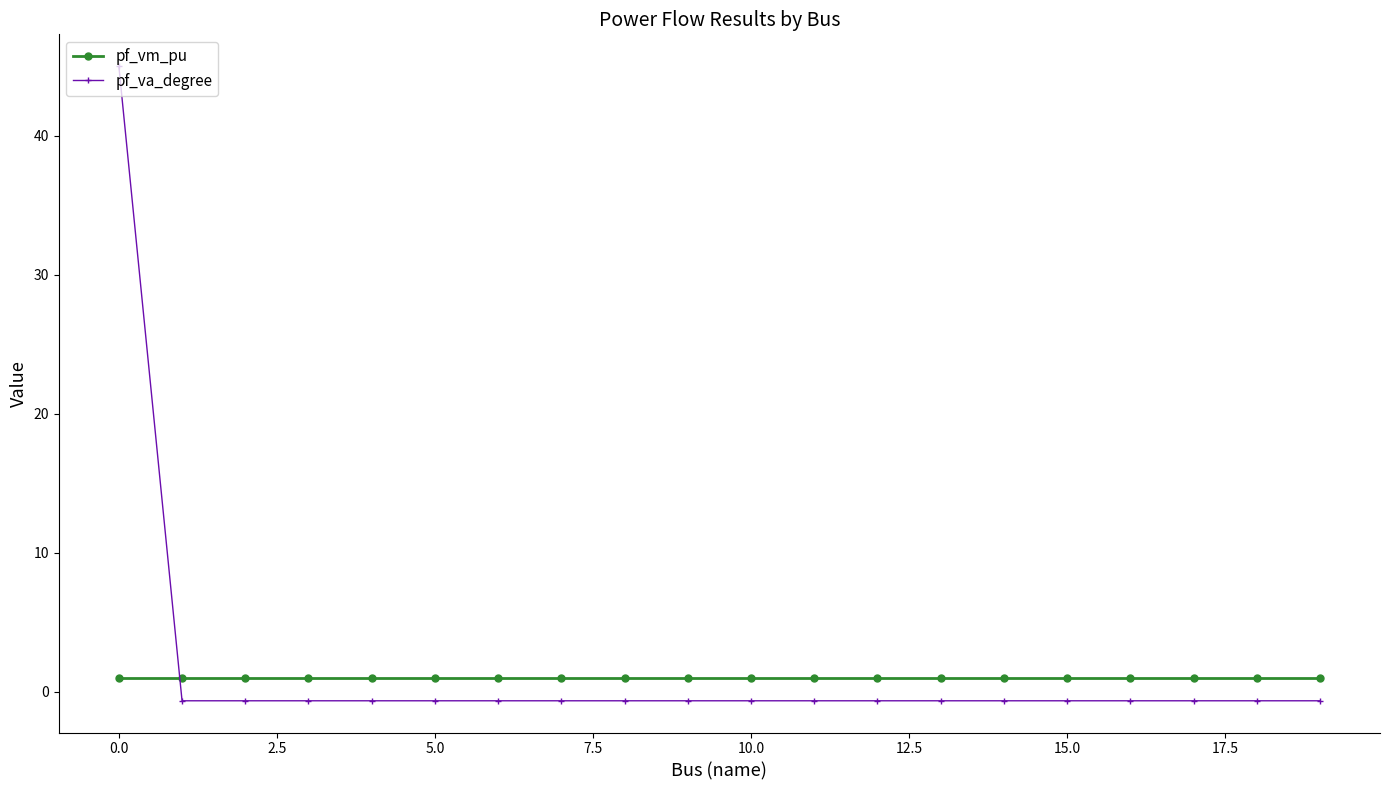

What is the difference between the maximum and minimum values in the pf_va_degree series?

45.6